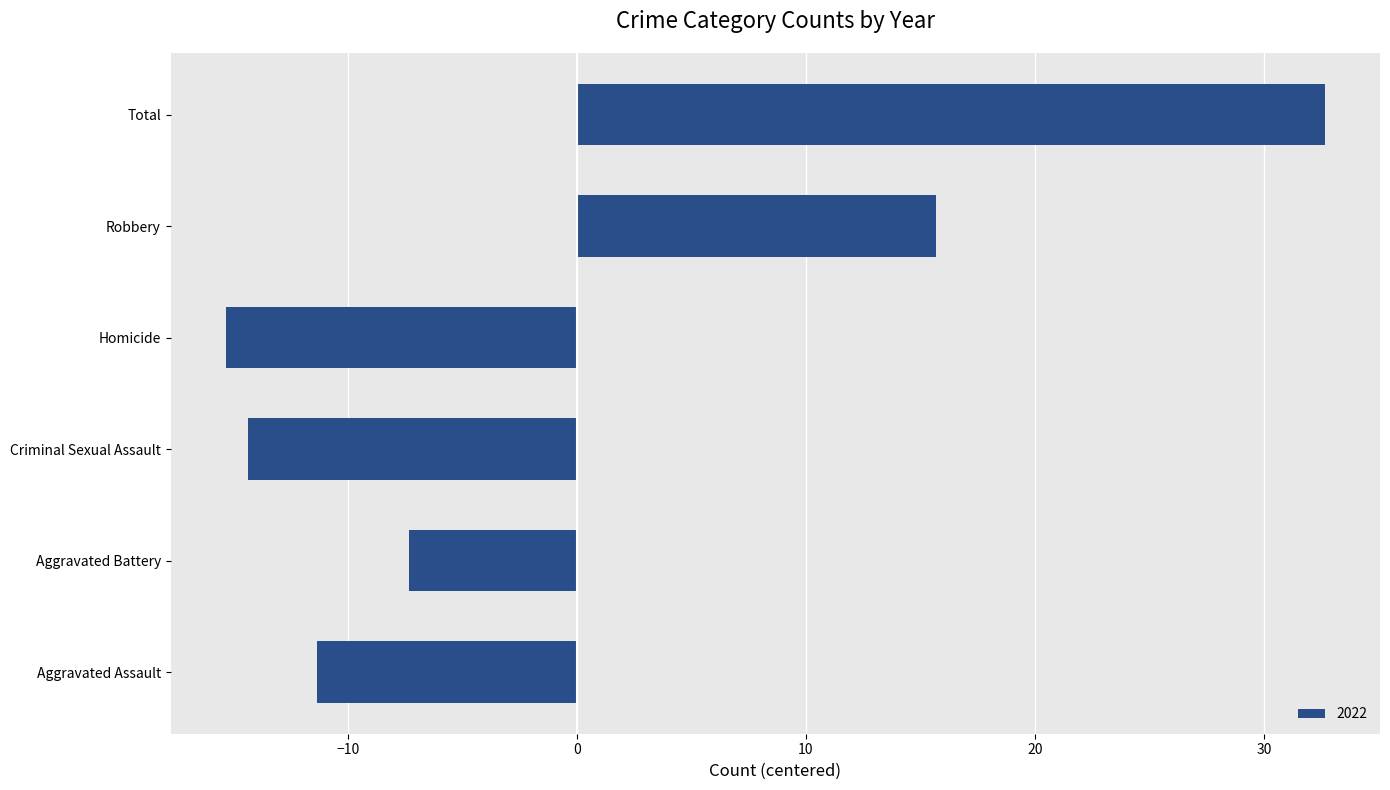

How many bars are there in total?

6